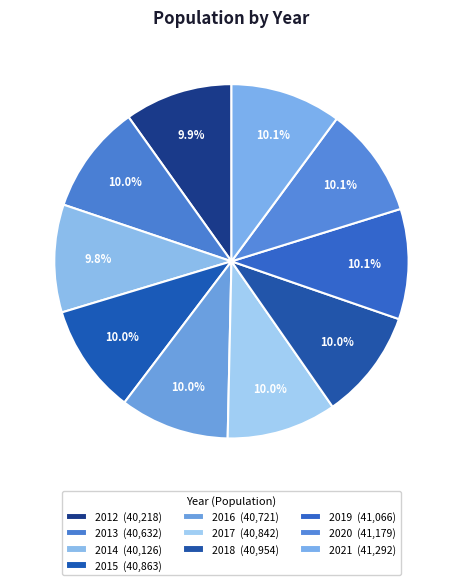

Rank the categories by value from lowest to highest.

2014, 2012, 2013, 2016, 2017, 2015, 2018, 2019, 2020, 2021